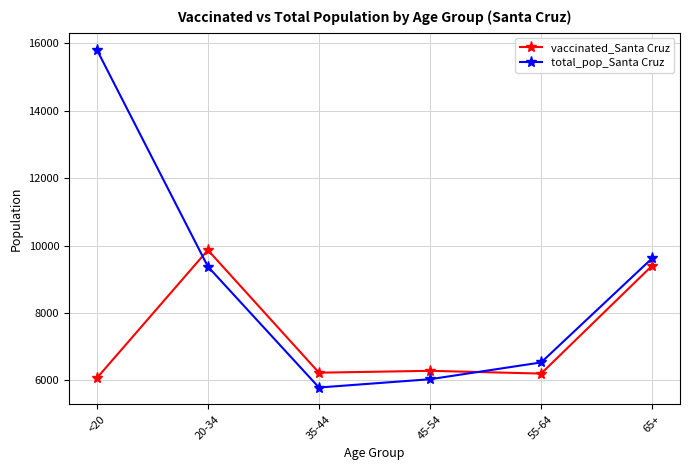

Where is the first local minimum for total_pop_Santa Cruz?

35-44